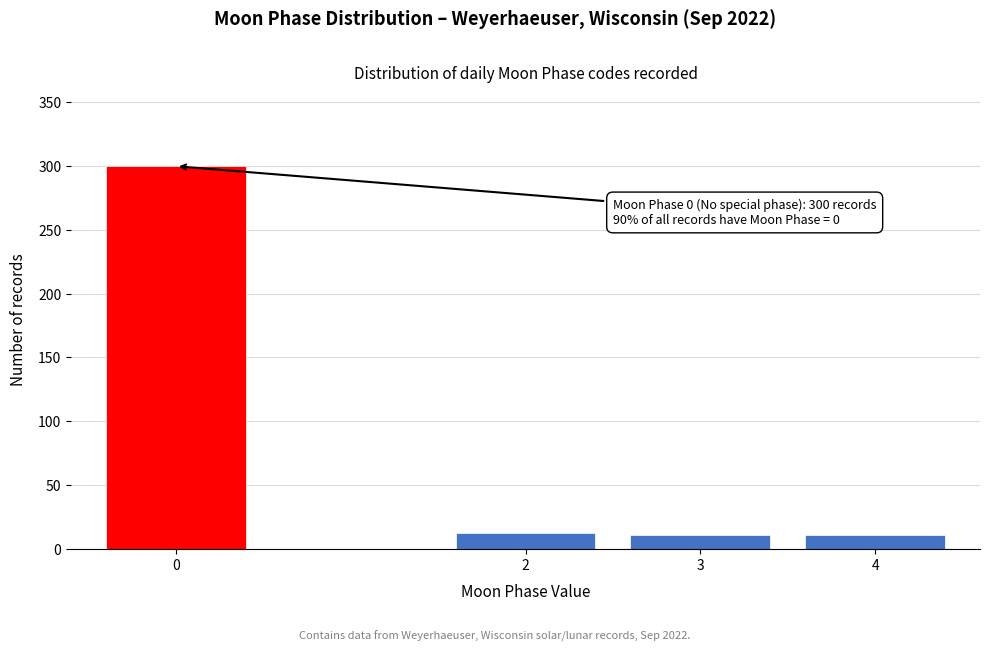

What is the sum of the values at 4 and 2?

23